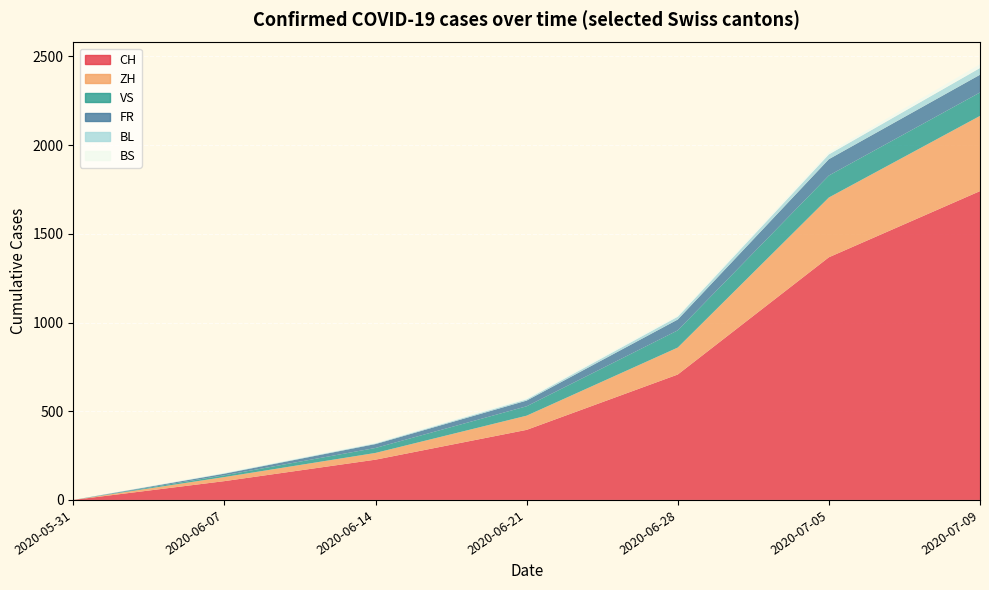

Reading left to right, what are all the values shown in this chart?

CH: 0	106	227	395	707	1368	1741
ZH: 0	23	38	80	152	337	424
VS: 0	10	28	53	97	124	132
FR: 0	9	22	32	61	92	100
BL: 0	3	4	7	16	27	38
BS: 0	4	5	7	7	12	21